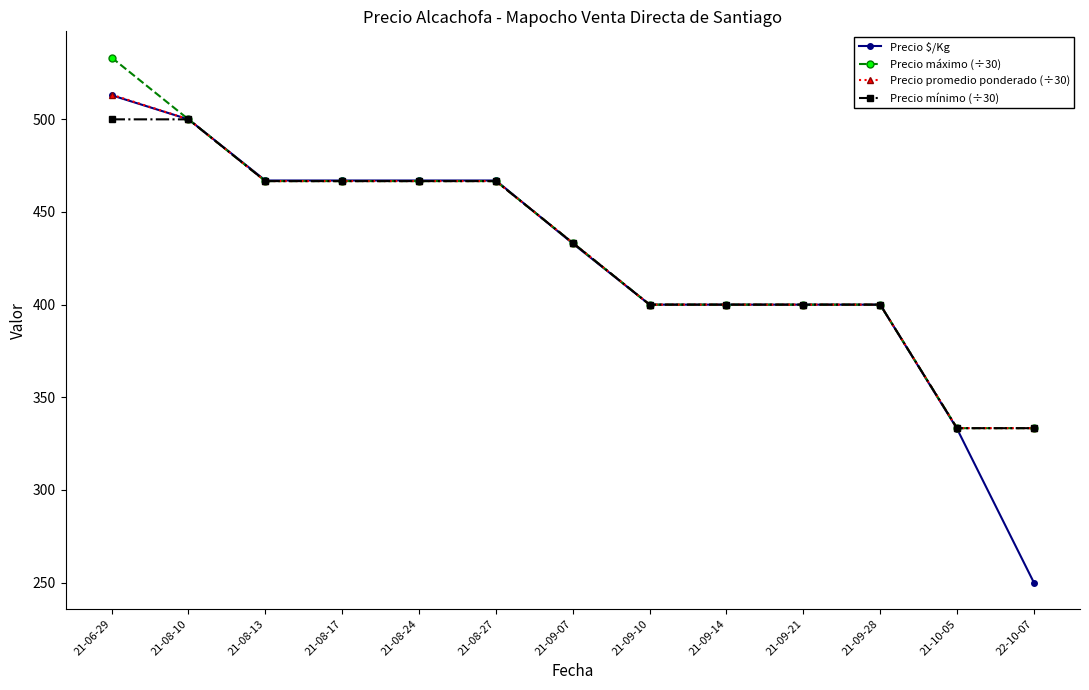

What is the value of the Precio $/Kg point at the 2nd from the left?

500.0